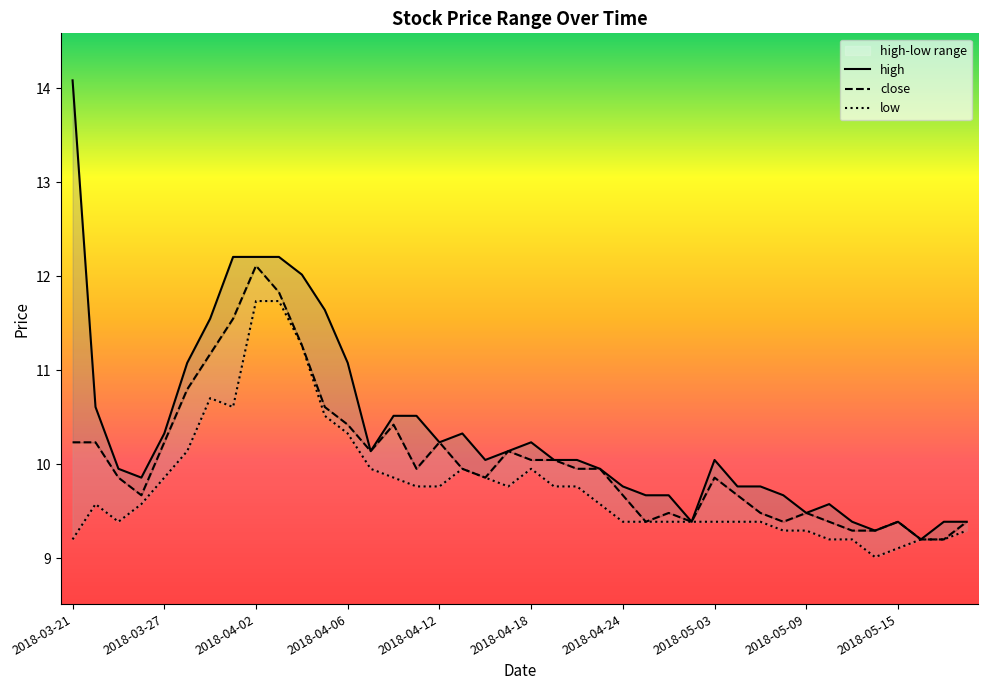

Which series has the largest range (max minus min)?

high